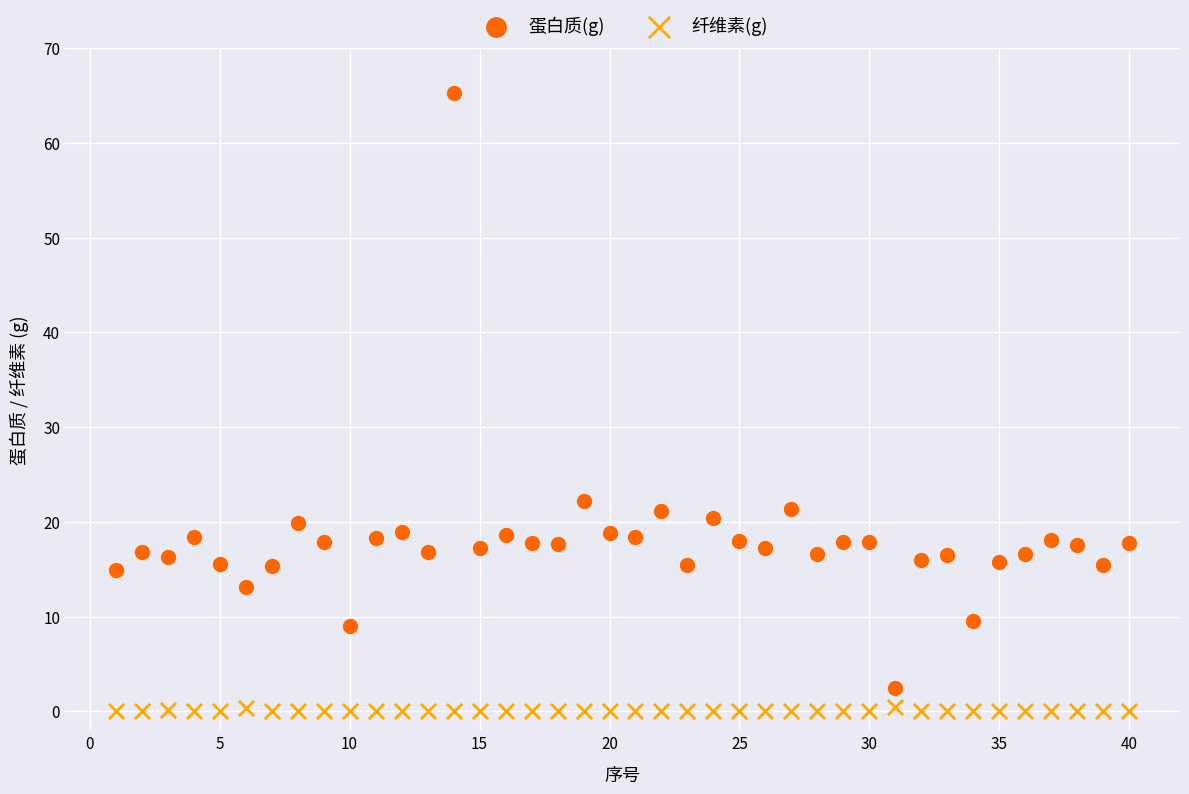

What is the X range (max minus min) for the scatter plot?

39.0